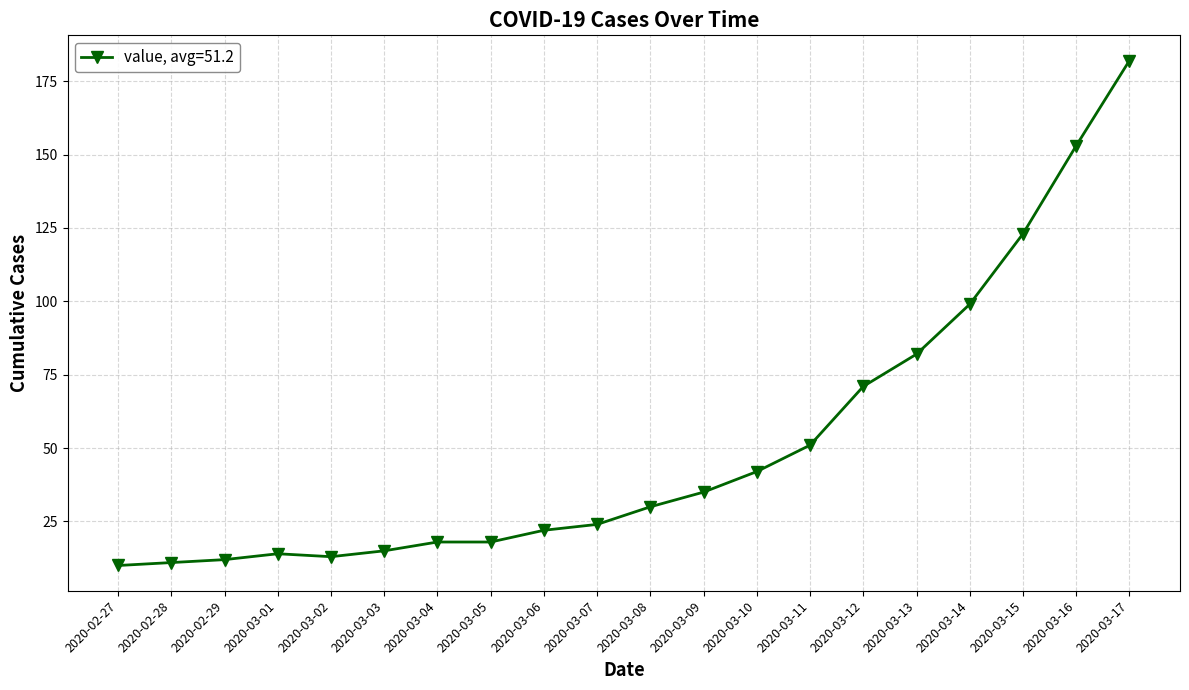

What is the label of the 16th point from the right?

2020-03-02